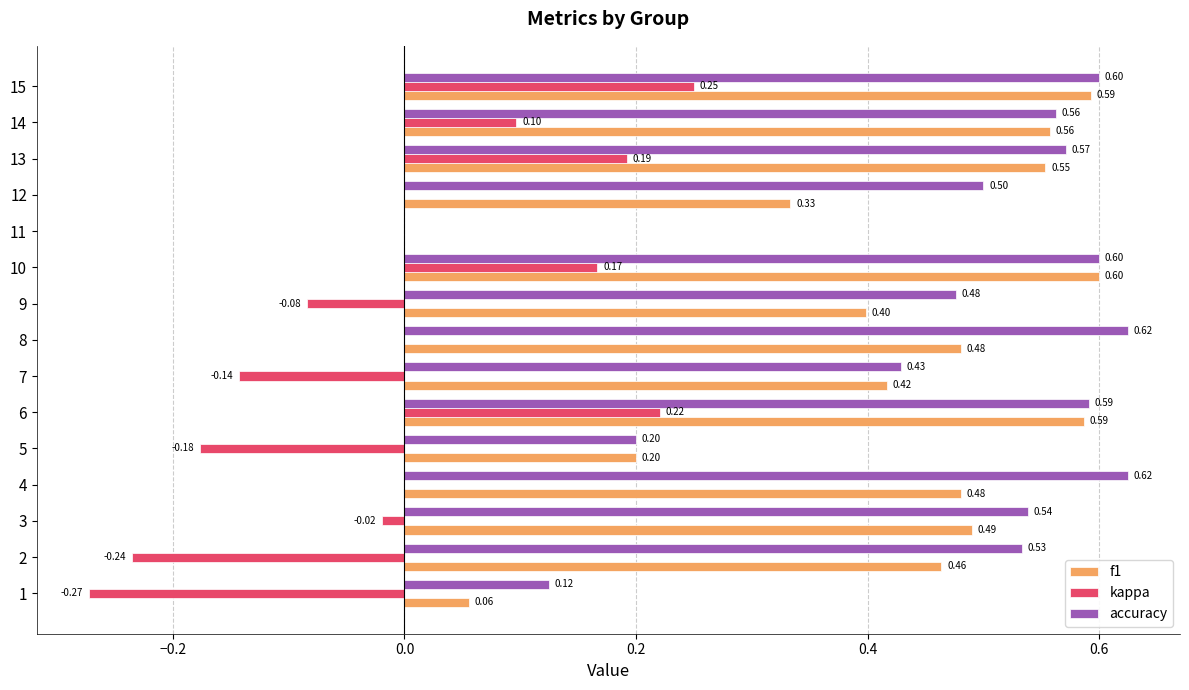

Is the value of accuracy at 3 greater than the value of kappa at 6?

Yes